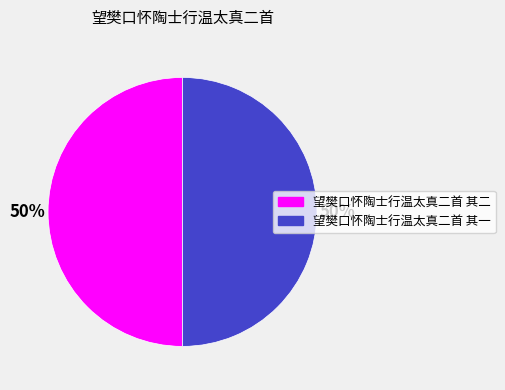

To the nearest percent, what percentage of the pie is 望樊口怀陶士行温太真二首 其一?

50%